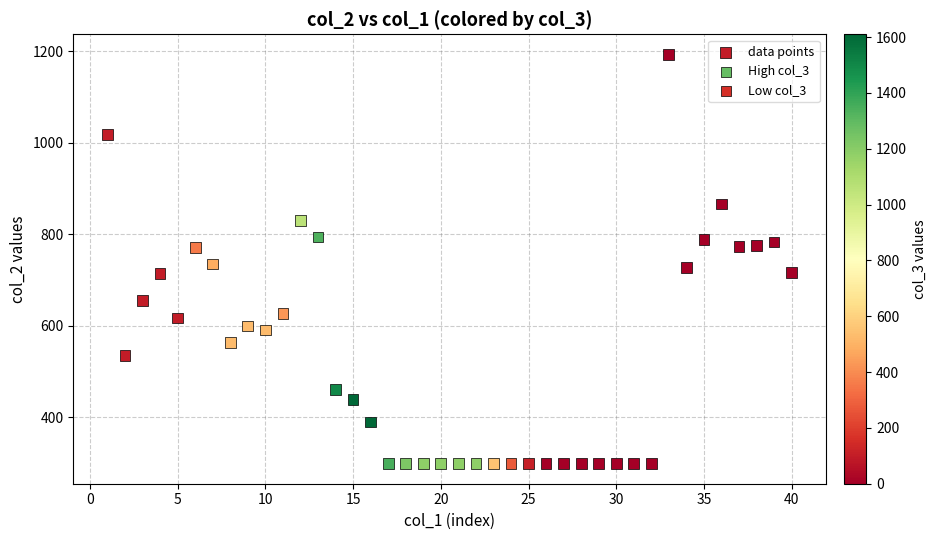

What is the range of Y values (max minus min)?

892